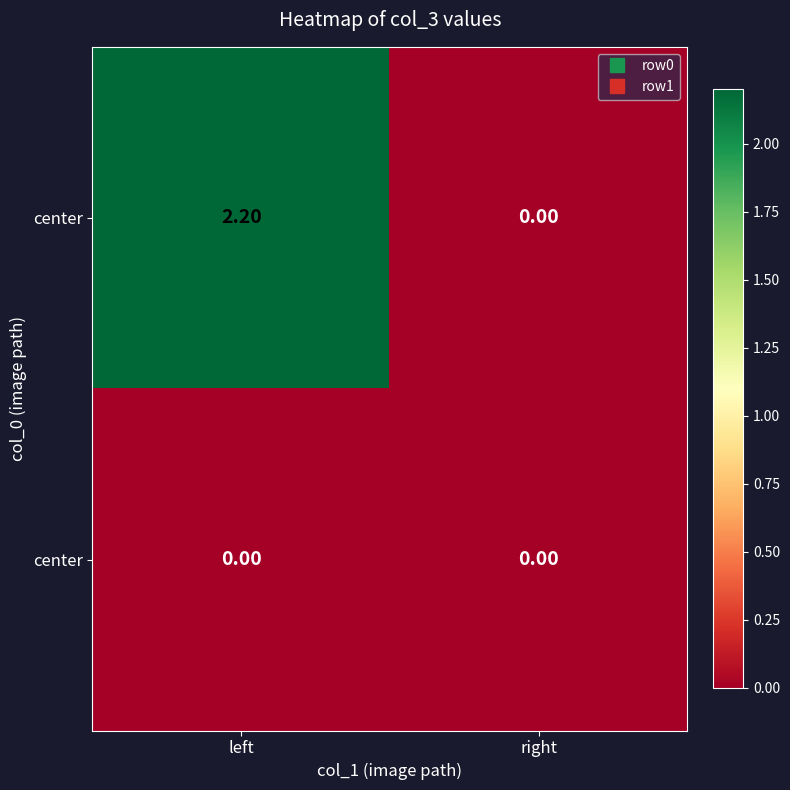

At which category is the sum across all series the highest?

left